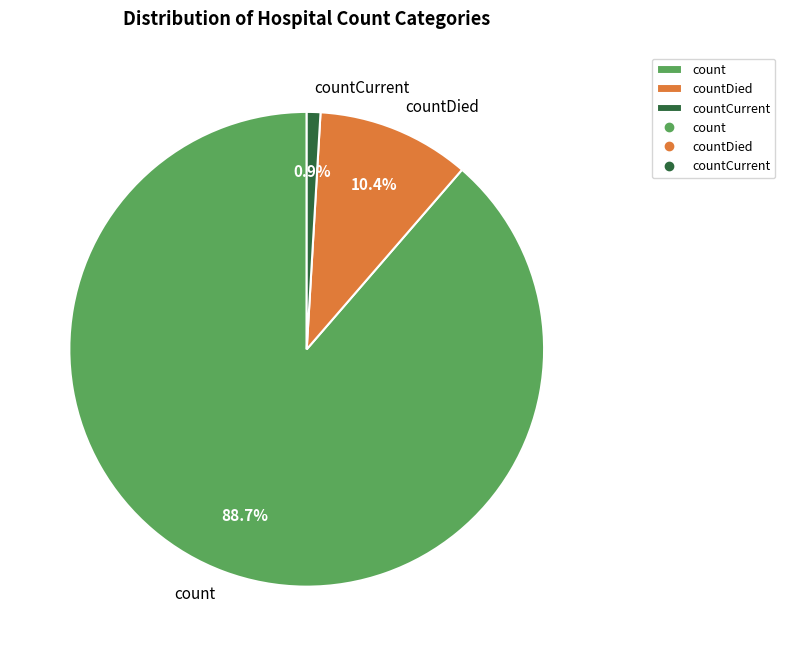

What is the majority slice?

count